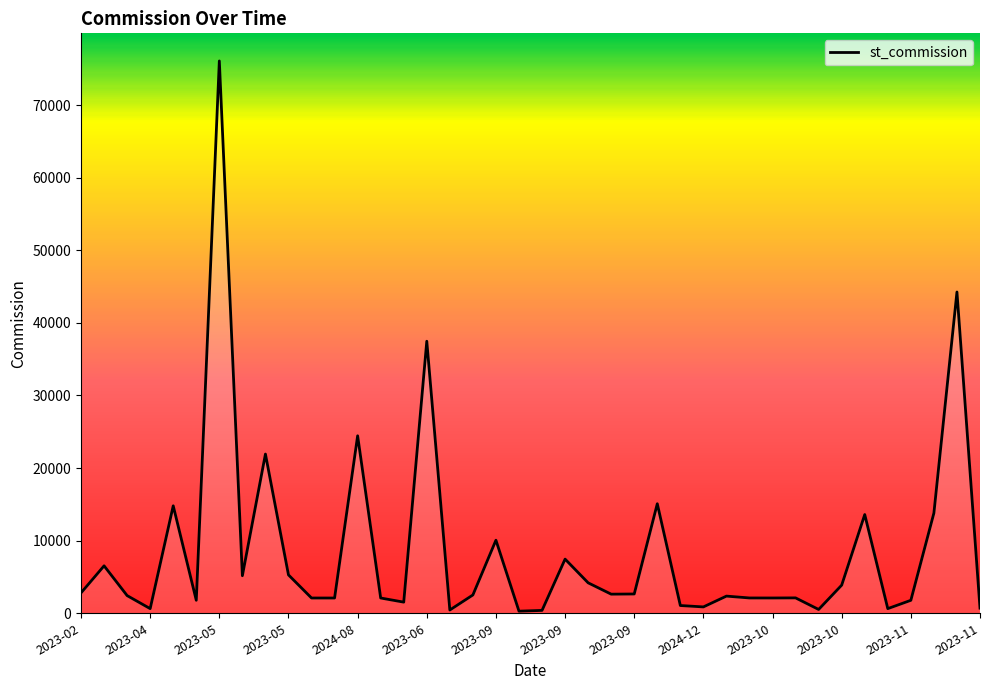

How many lines are shown in the chart?

1